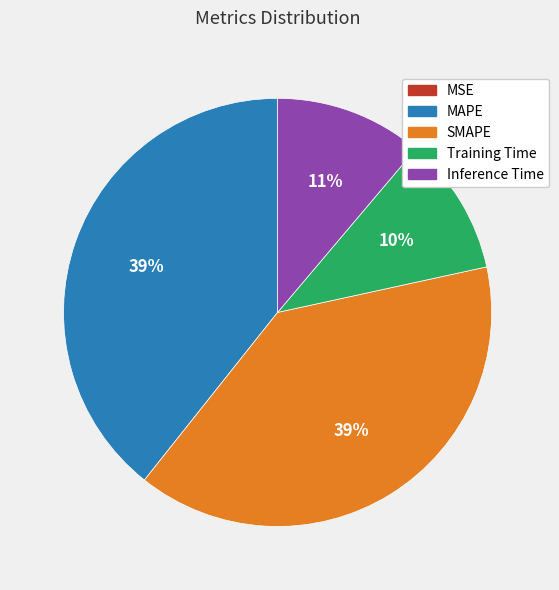

To the nearest percent, what portion does SMAPE represent?

39%